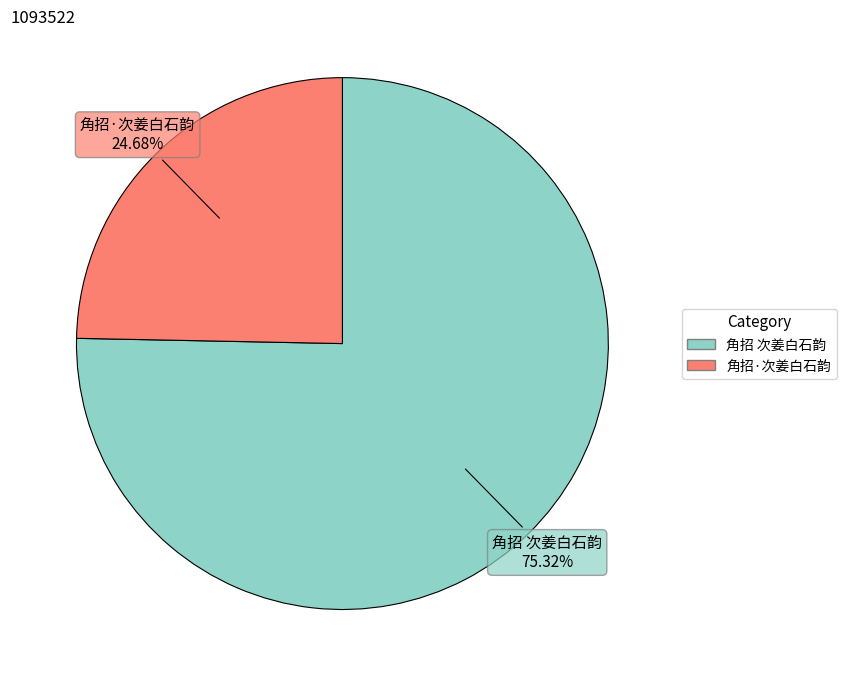

What is the ratio of the value at 角招·次姜白石韵 to the value at 角招 次姜白石韵?

0.3